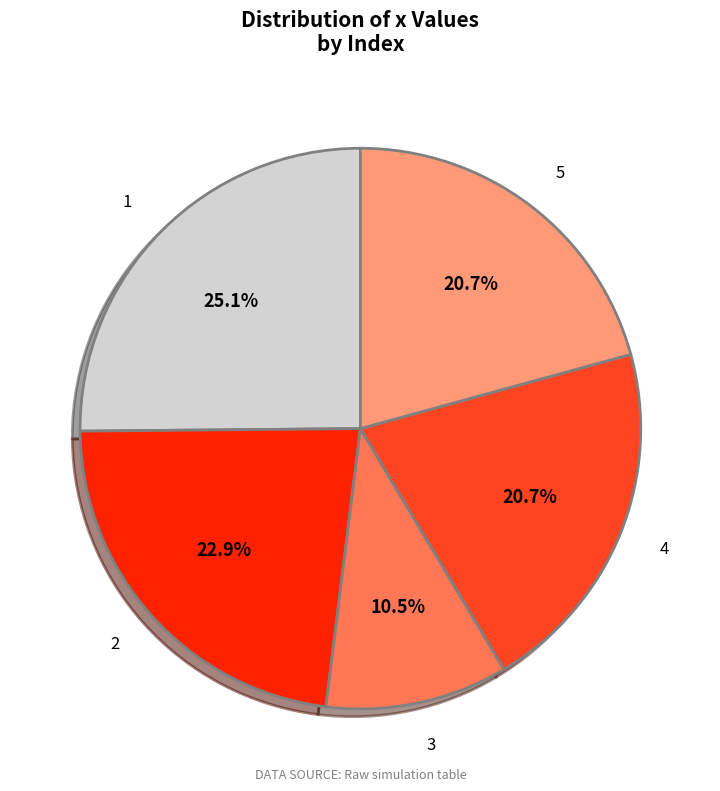

Does any single category account for the majority?

No